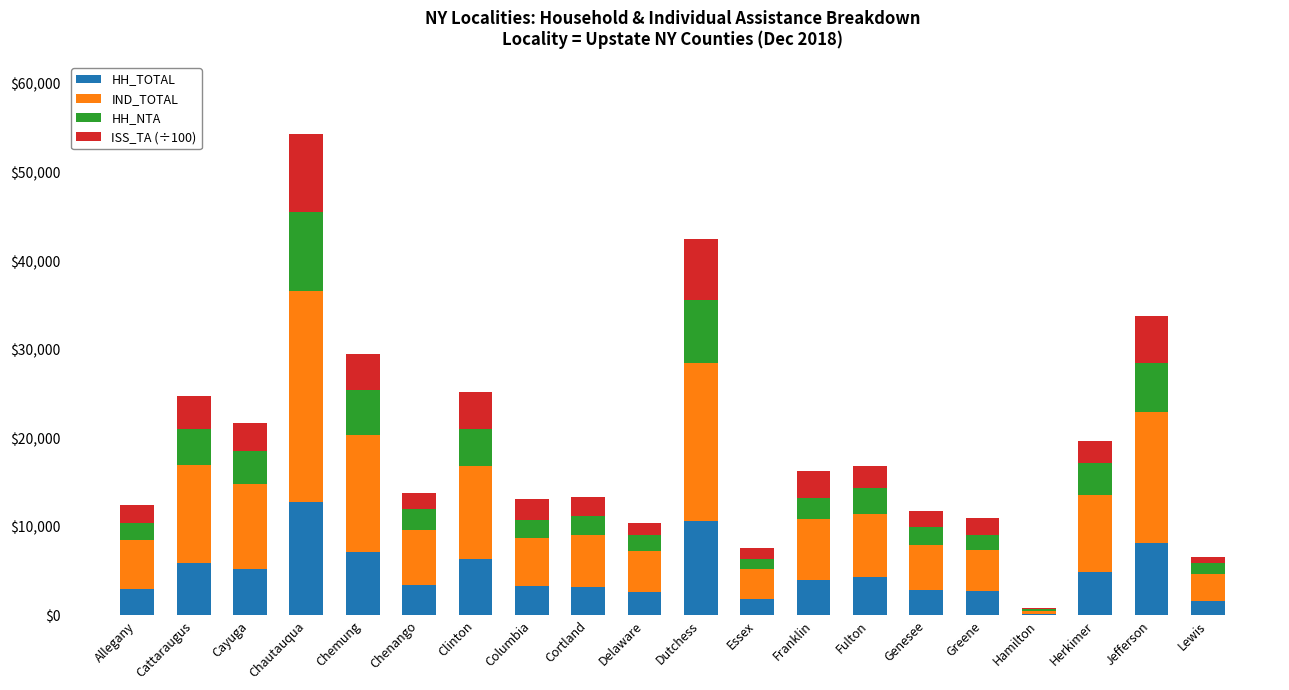

At which category is the sum across all series the highest?

Chautauqua